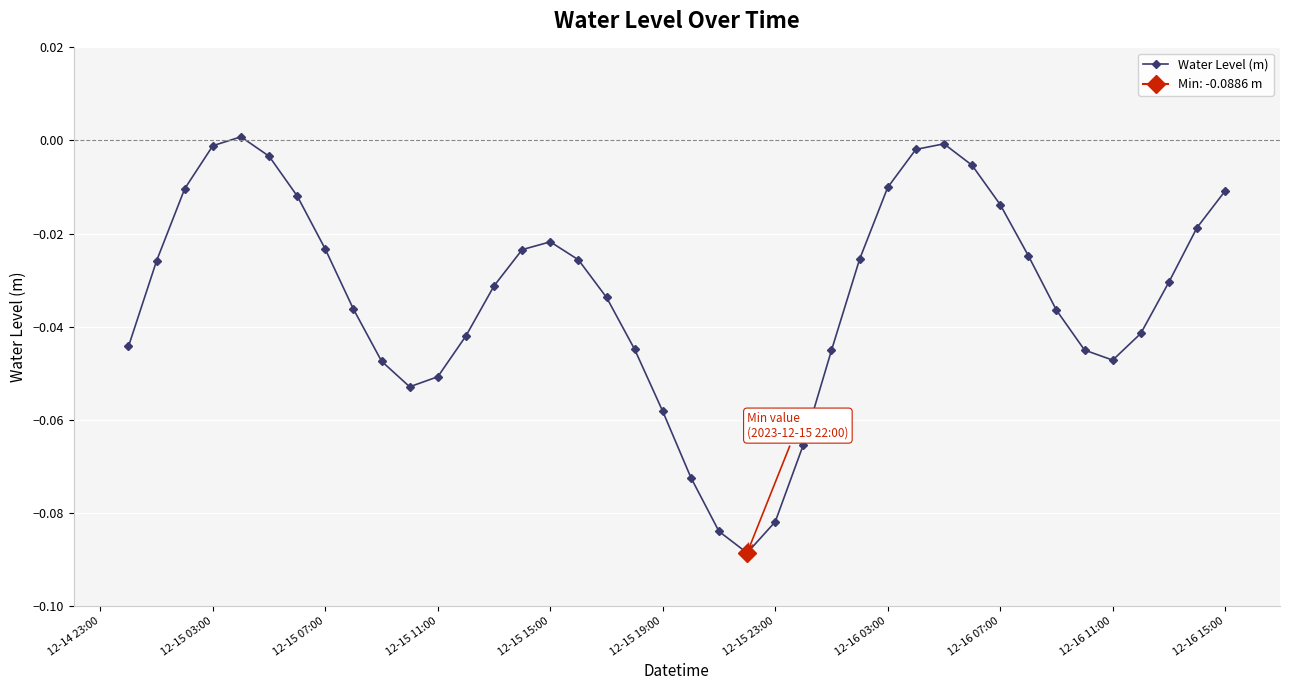

What is the difference between the maximum and minimum values?

0.1